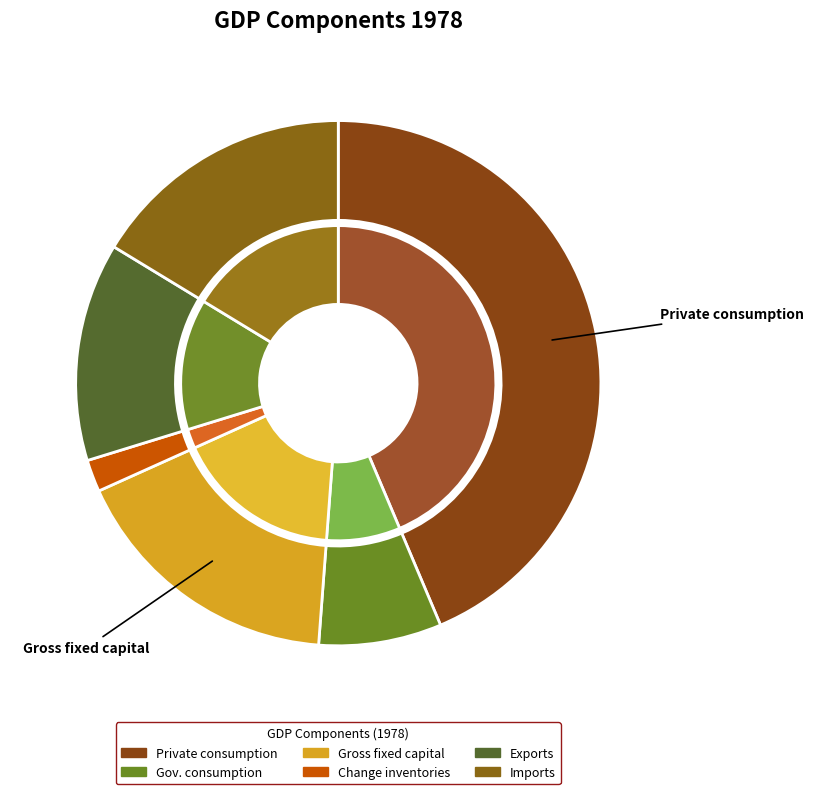

Is there any slice that represents more than half of the pie?

No